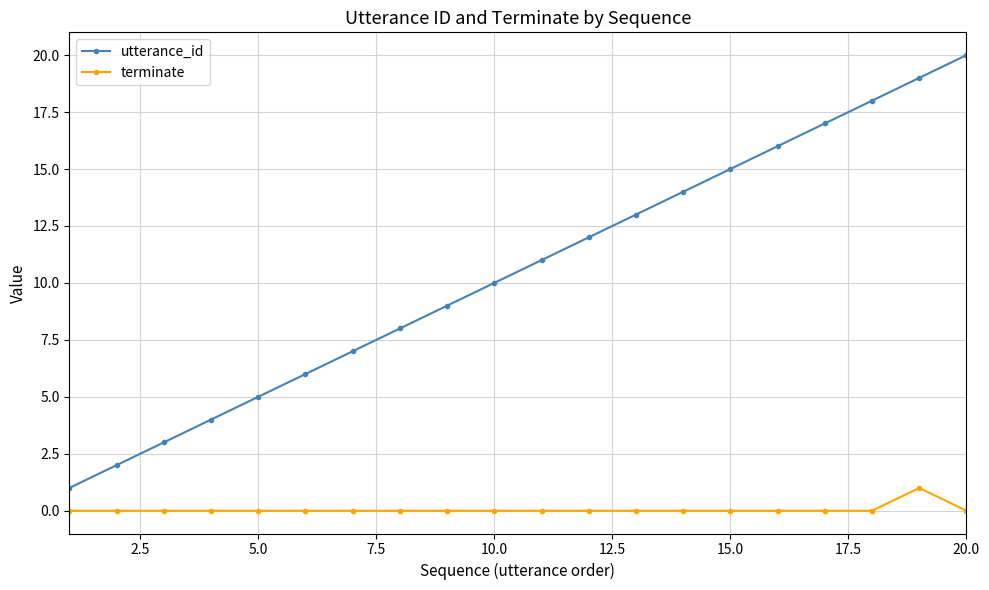

What are all the series names shown in the legend?

utterance_id, terminate